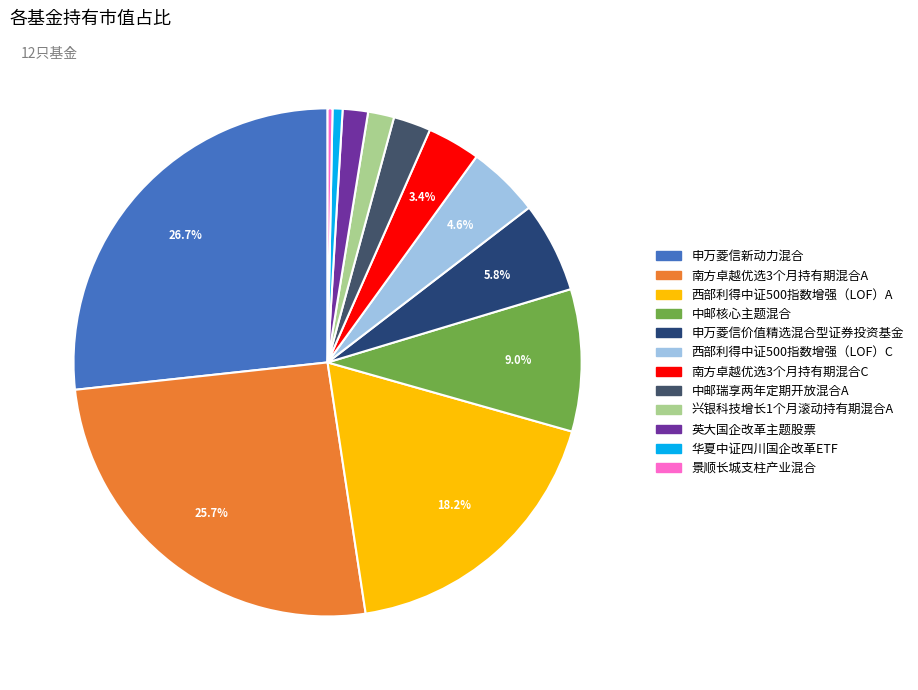

How many slices are in this pie chart?

12